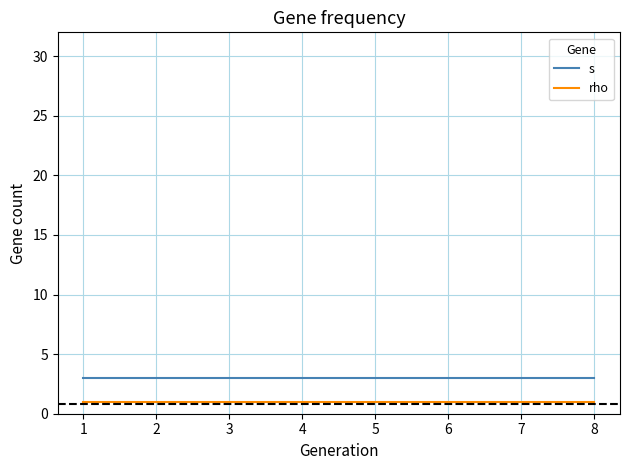

True or false: rho has a value of 1 at 5.

True